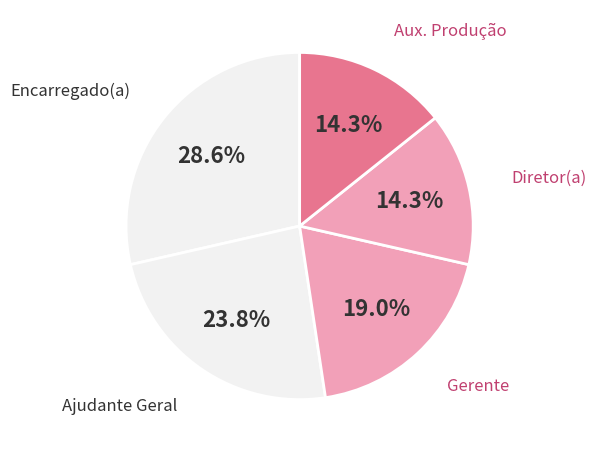

The Encarregado(a) slice represents 43% of the pie. True or false?

False